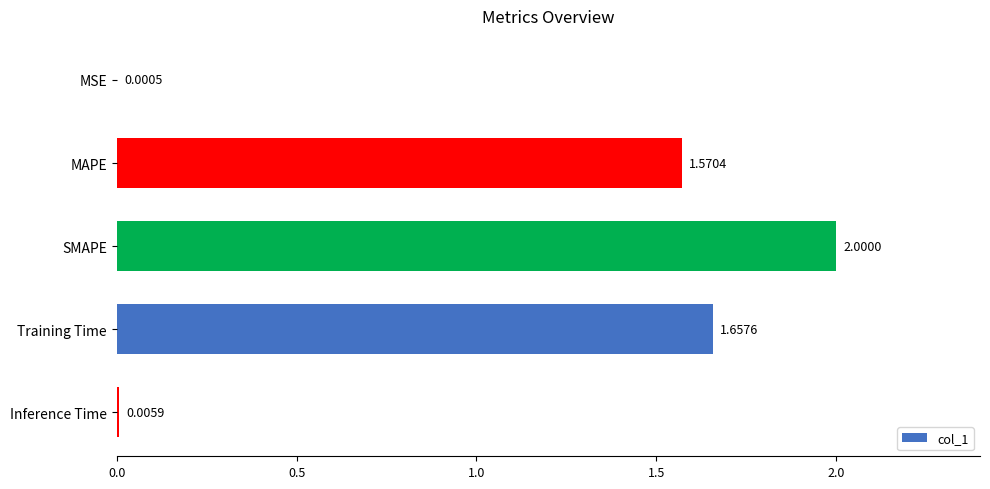

Which category has the highest value across all series?

SMAPE